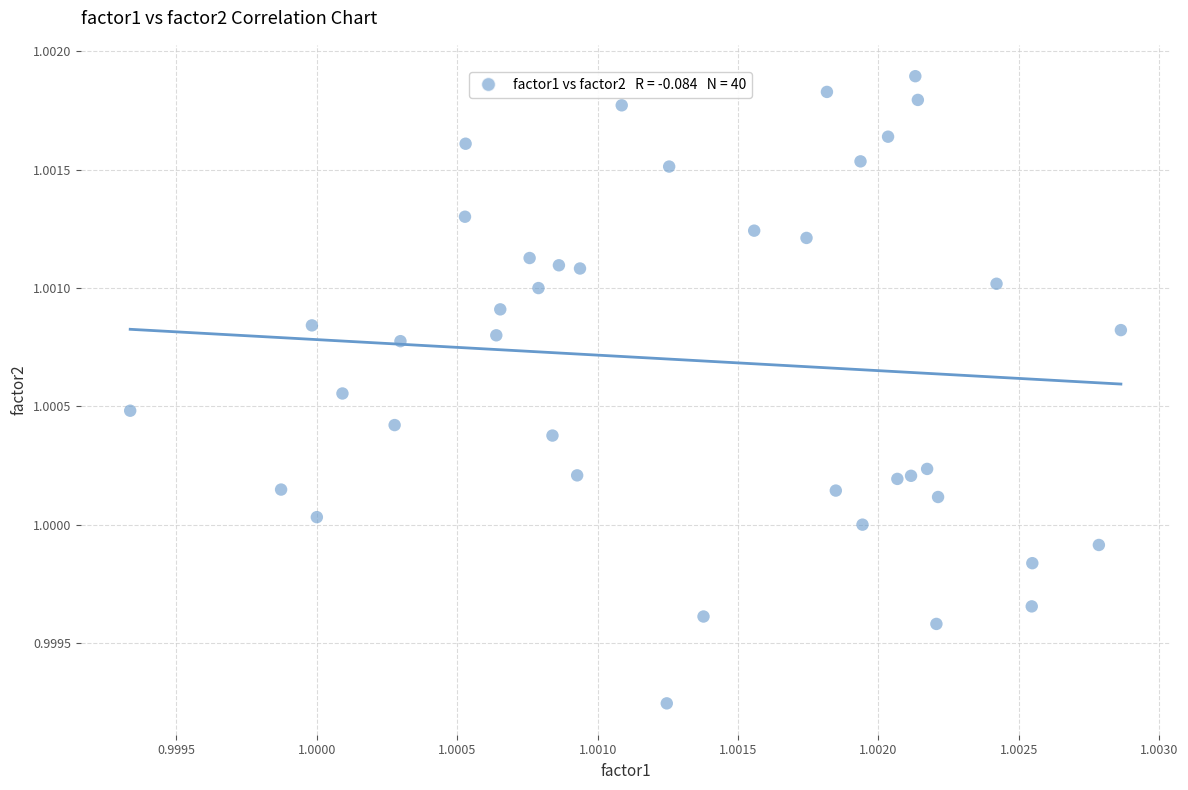

Count the number of points in this scatter plot.

40